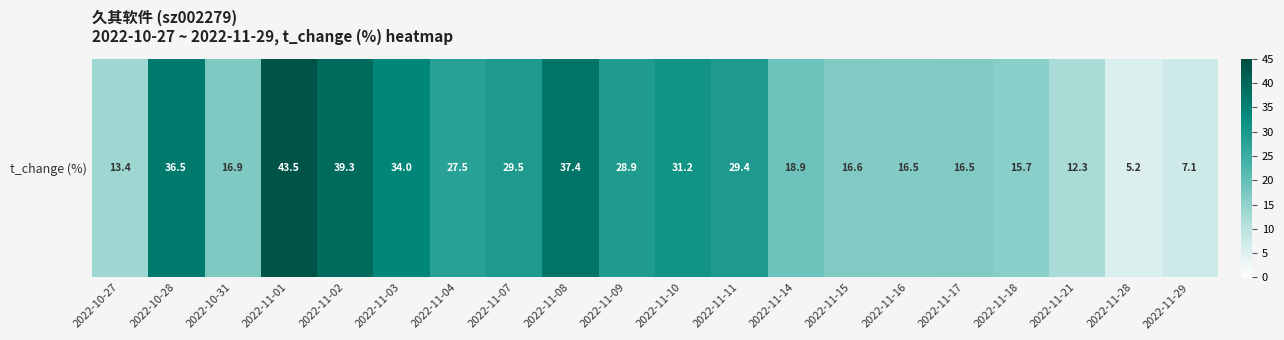

How many data points does each series have?

20